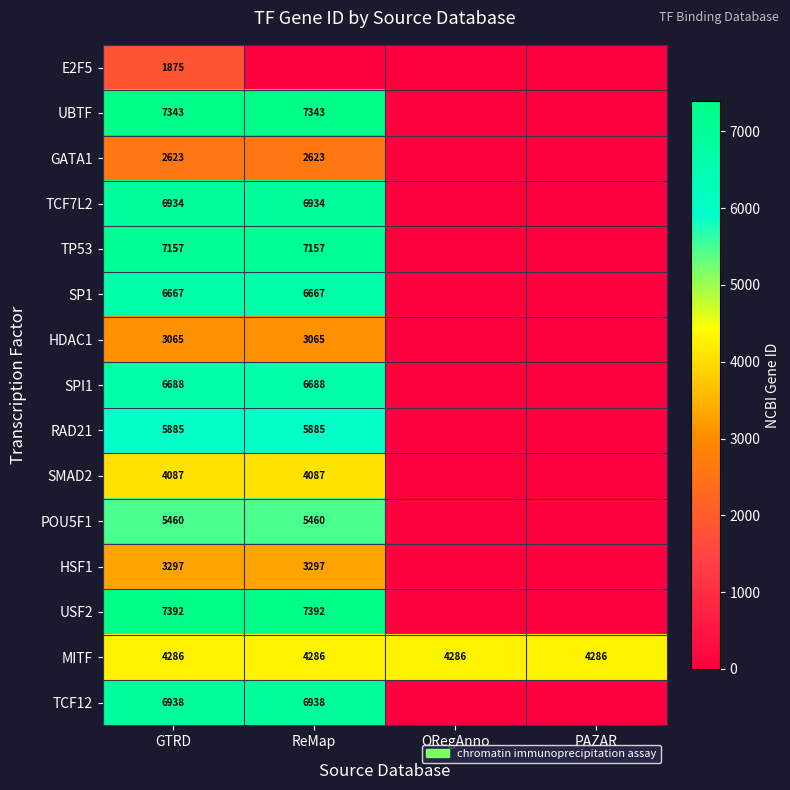

What is the sum of the MITF values at ReMap and ORegAnno?

8572